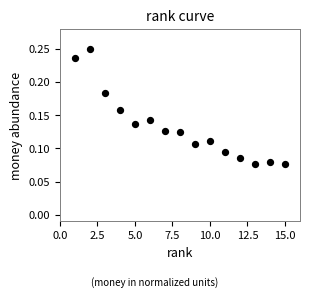

What is the range of X values (max minus min)?

14.0